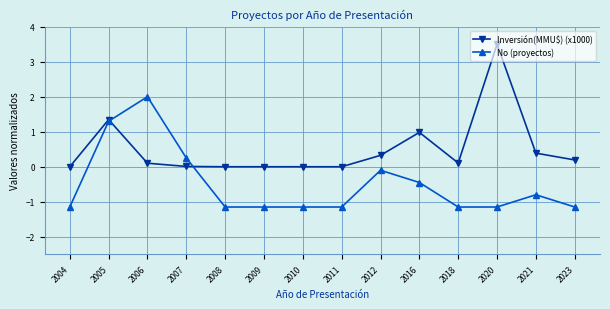

Where is No (proyectos) nearest to the value 0?

2012